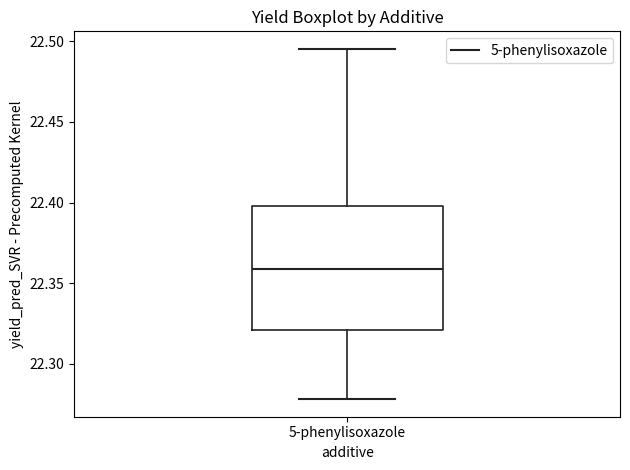

Where does the lower whisker of the box for 5-phenylisoxazole end on the y-axis? The values are not printed on the chart, so give them approximately, as read against the axis.

22.280